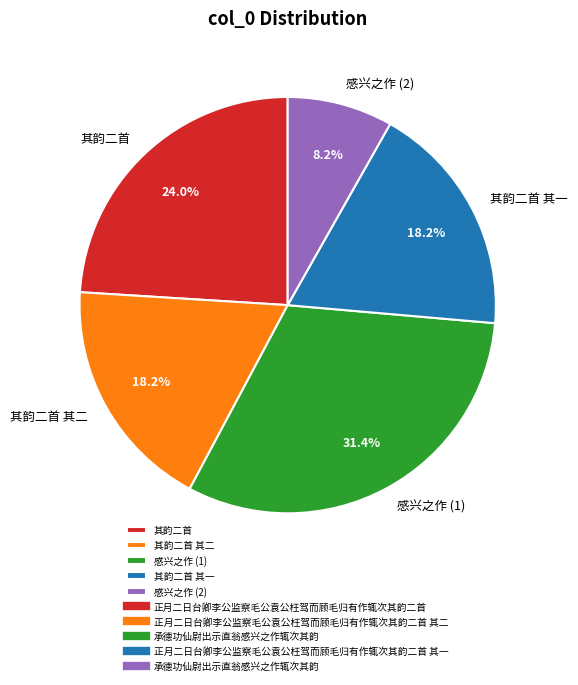

What is the ratio of the value at 其韵二首 其一 to the value at 感兴之作 (1)?

0.6